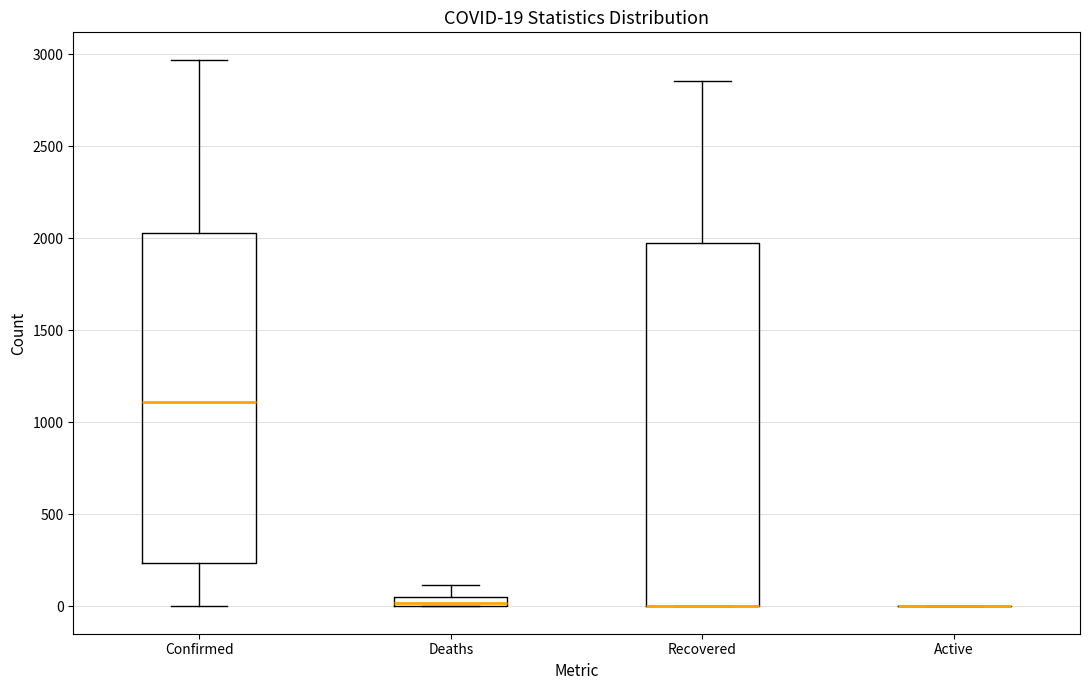

Comparing the boxes themselves (not the whiskers), which one is the tallest?

Recovered